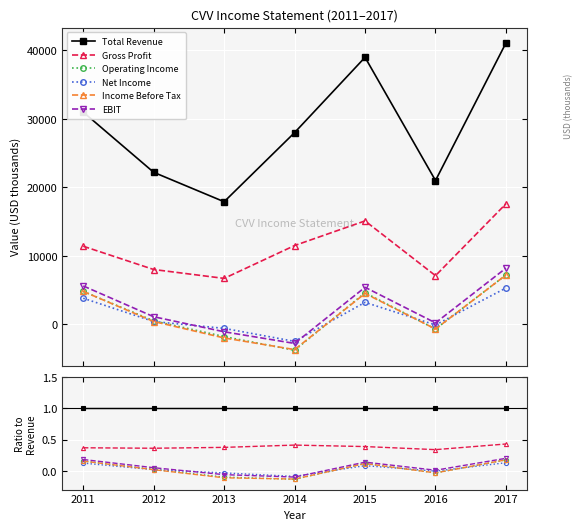

Where is Total Revenue nearest to the value 1?

2011